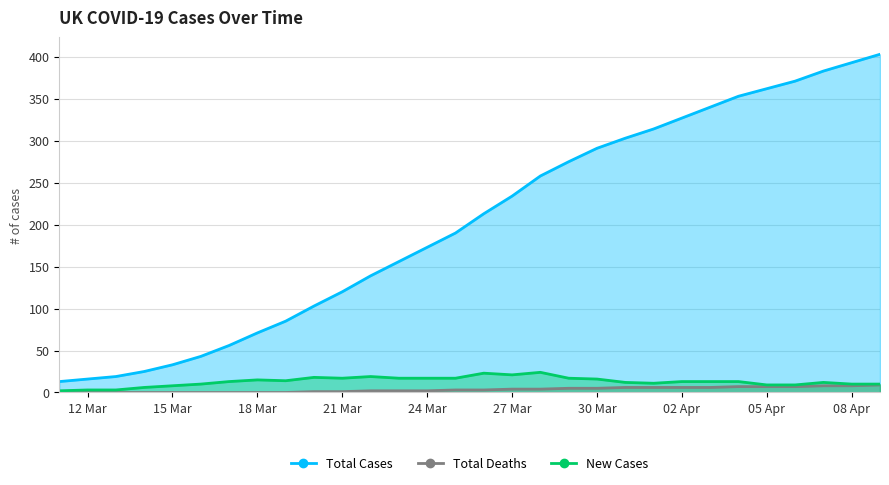

True or false: Total Deaths and New Cases cross at least once.

False